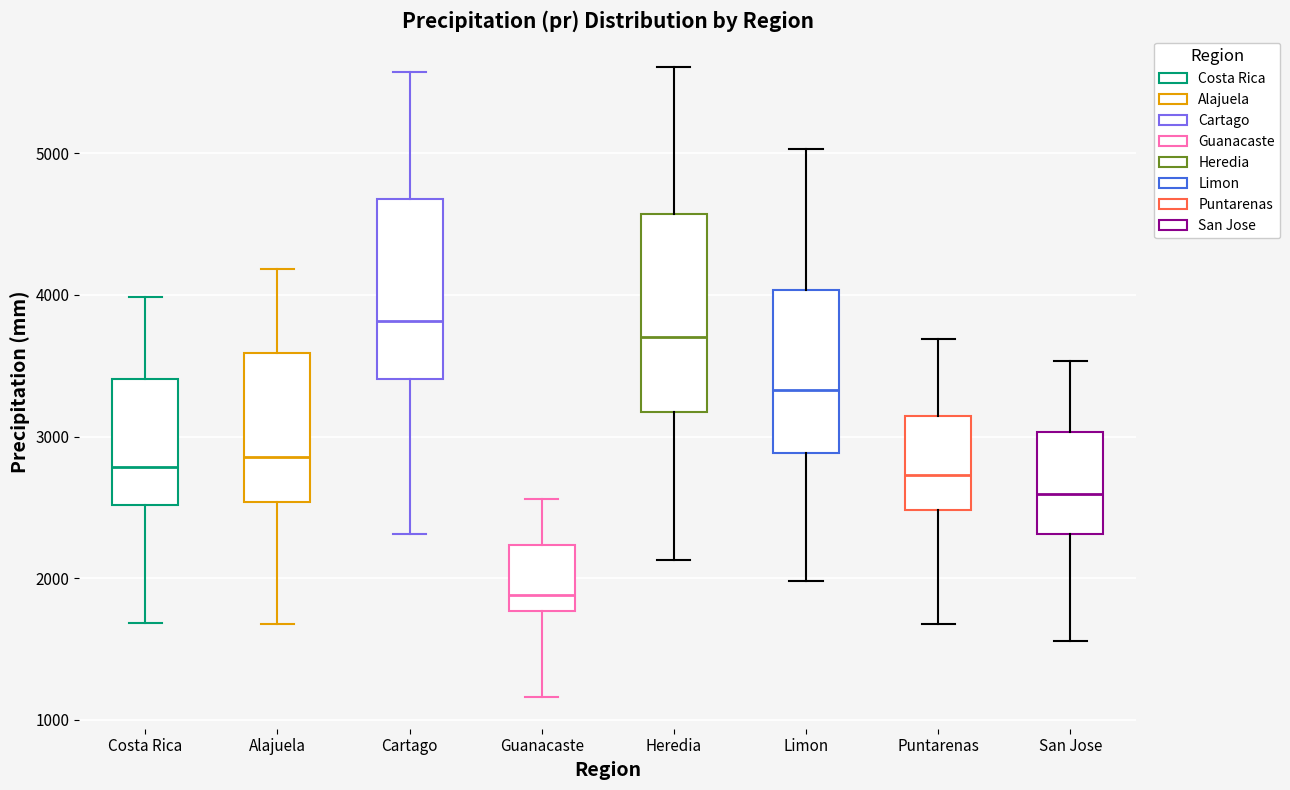

Reading left to right, read every box against the y-axis: the position of its median line, the range the box covers, and the ends of its whiskers. The values are not printed on the chart, so give them approximately, as read against the axis.

Costa Rica: median 2800, box 2500 to 3400, whiskers 1700 to 4000
Alajuela: median 2900, box 2500 to 3600, whiskers 1700 to 4200
Cartago: median 3800, box 3400 to 4700, whiskers 2300 to 5600
Guanacaste: median 1900, box 1800 to 2200, whiskers 1200 to 2600
Heredia: median 3700, box 3200 to 4600, whiskers 2100 to 5600
Limon: median 3300, box 2900 to 4000, whiskers 2000 to 5000
Puntarenas: median 2700, box 2500 to 3100, whiskers 1700 to 3700
San Jose: median 2600, box 2300 to 3000, whiskers 1600 to 3500